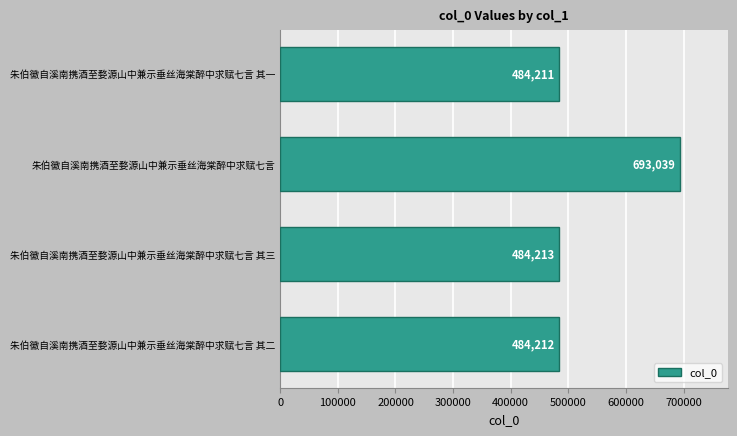

What is the average value?

536419